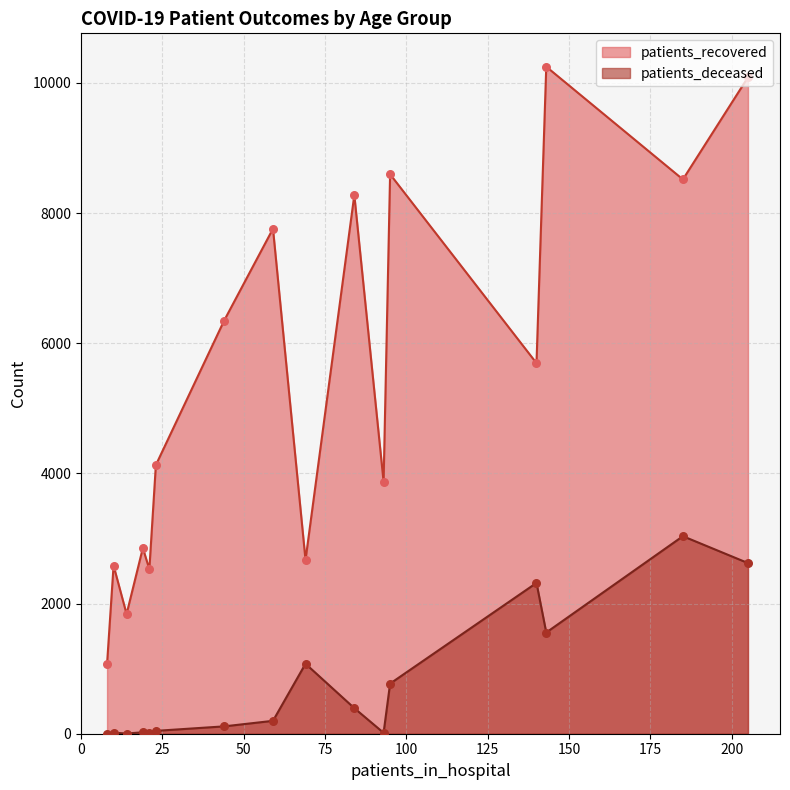

Which series has the largest total across all categories?

patients_recovered